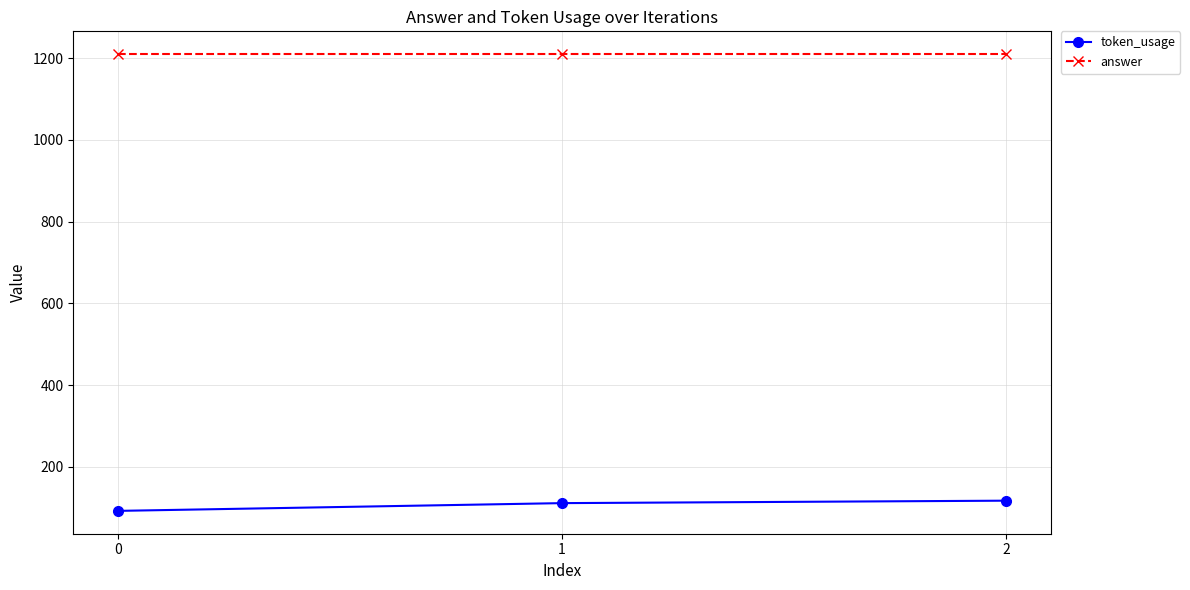

What are all the series names shown in the legend?

token_usage, answer